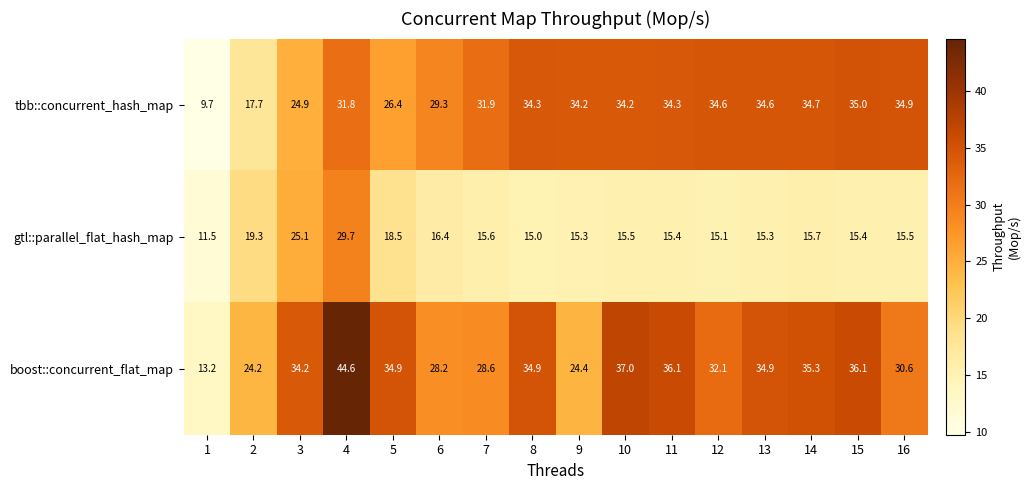

What is the spread (max minus min) of values at 11?

20.7